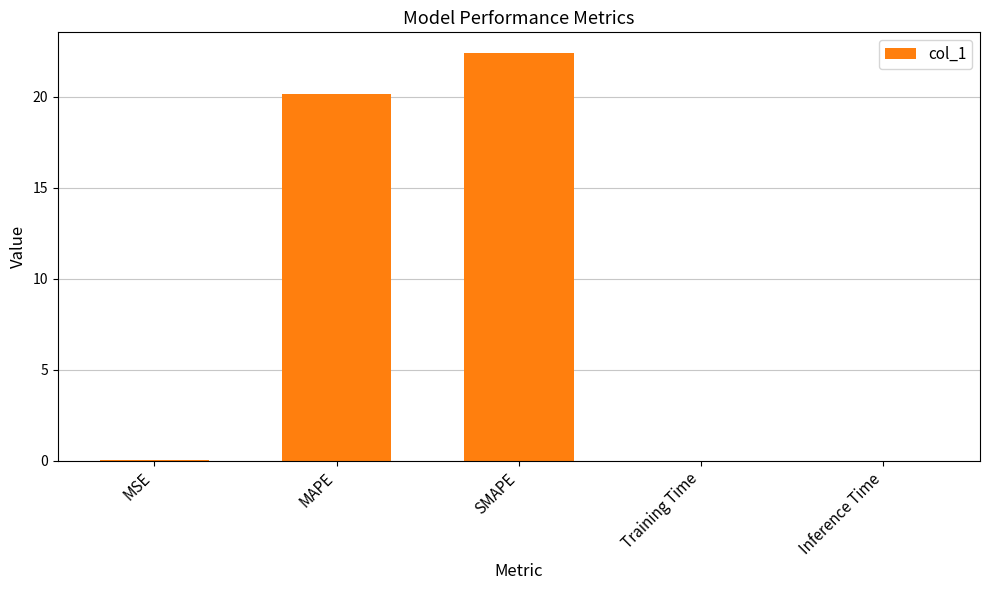

The chart shows a value of 0.0 at Training Time. True or false?

True